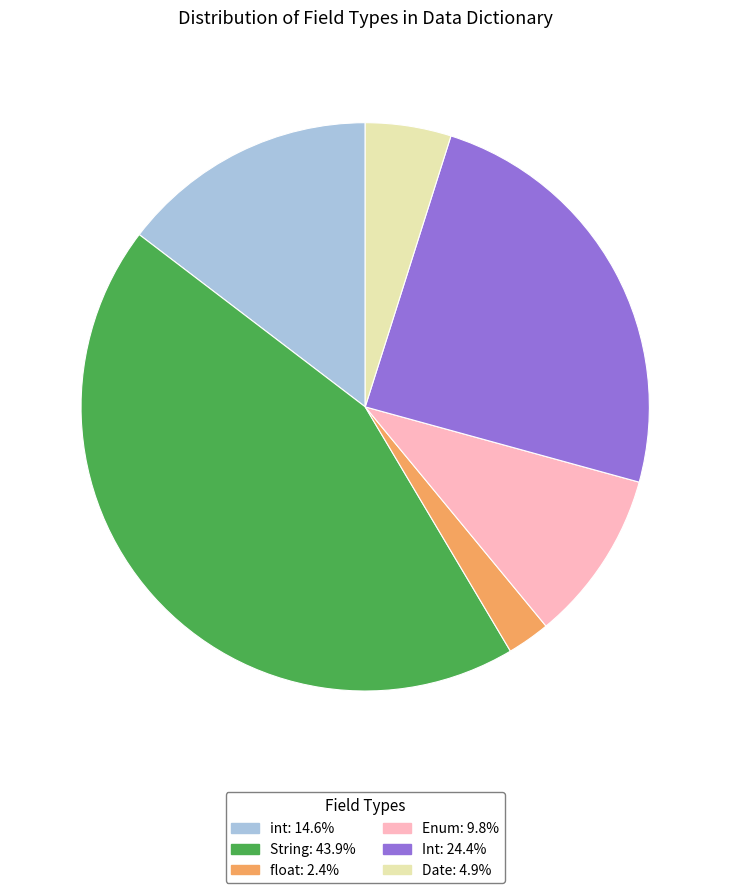

Does Int represent more than half of the total?

No